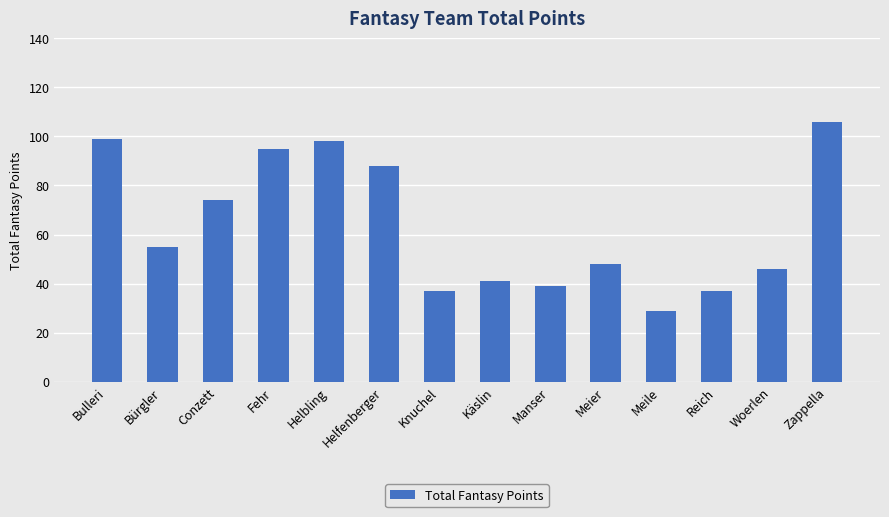

How many data points are less than 55?

7